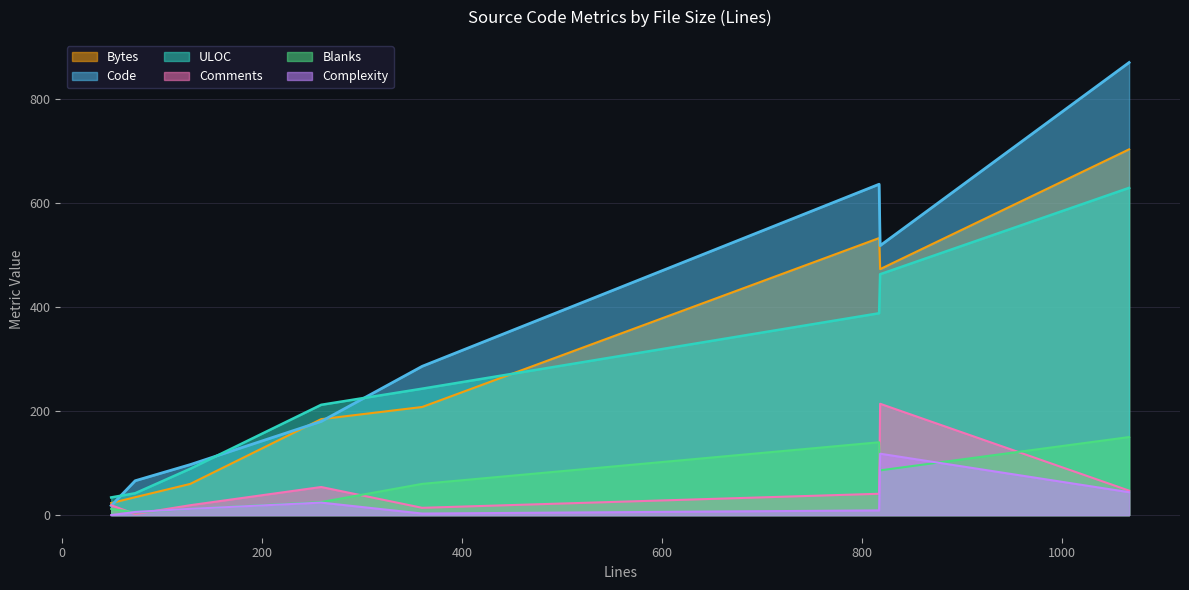

How many lines are shown in the chart?

6